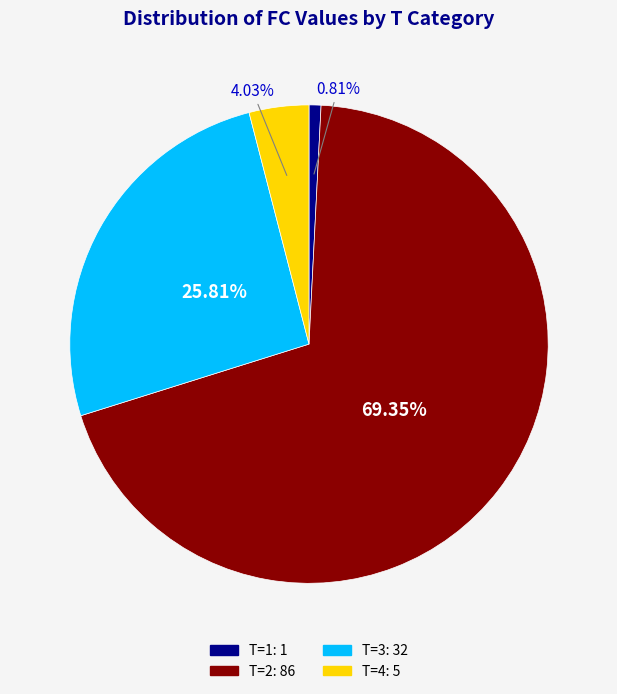

Is there a majority slice in this chart?

Yes